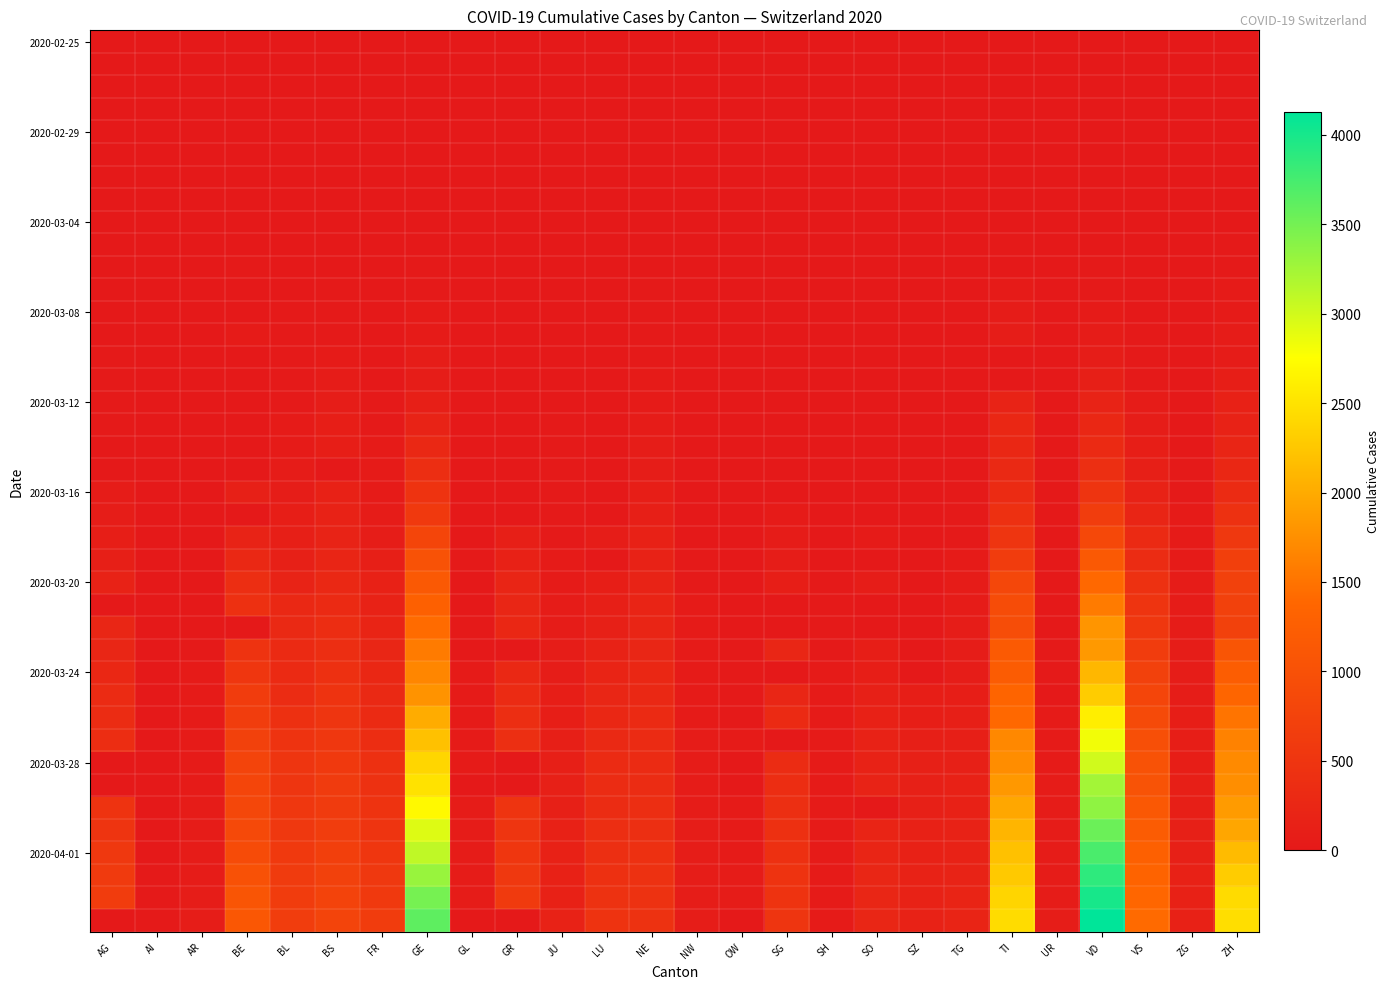

Between VS and TG, which is larger?

VS